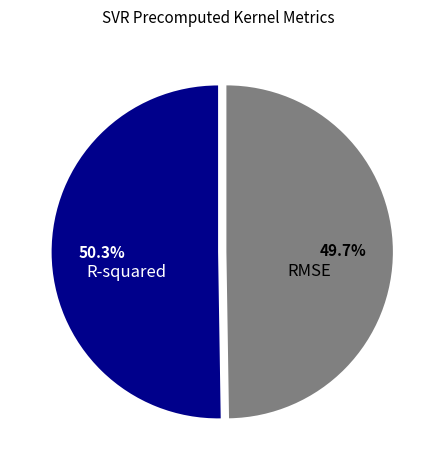

To the nearest percent, what is the average slice percentage?

50%